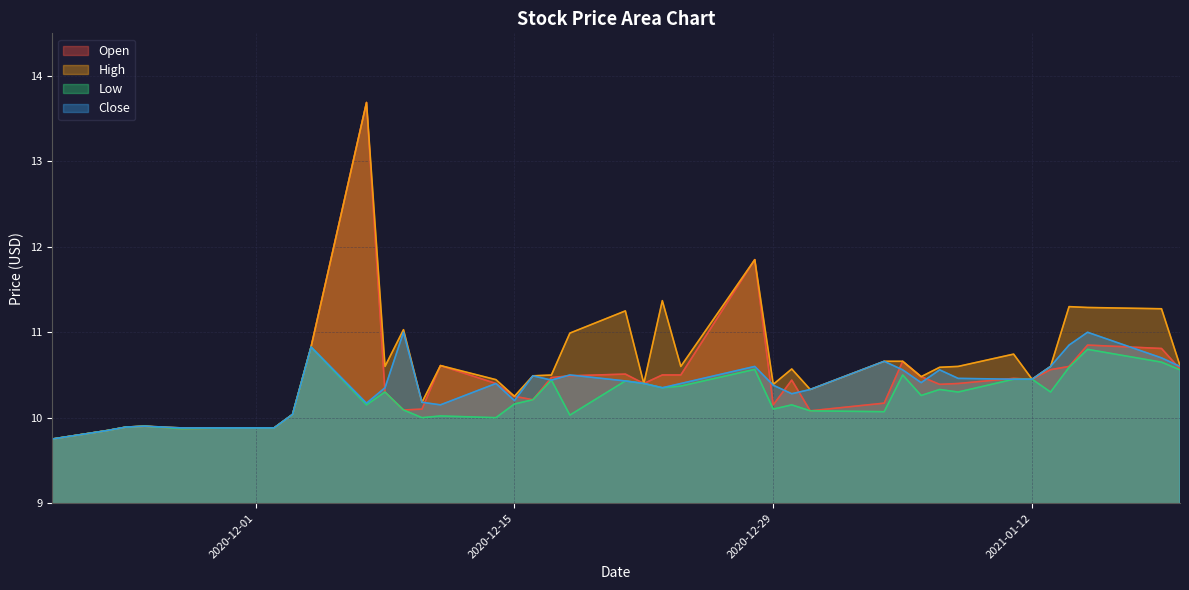

The Low series shows 16.0 at 2021-01-19. True or false?

False